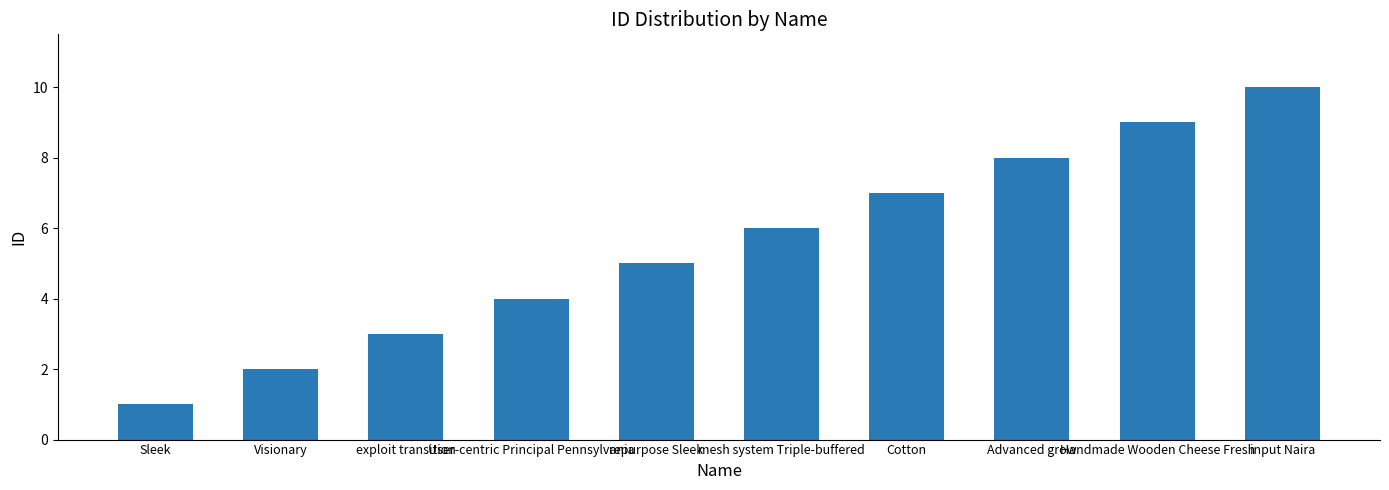

Reading left to right, what are all the values shown in this chart?

Sleek=1	Visionary=2	exploit transition=3	User-centric Principal Pennsylvania=4	repurpose Sleek=5	mesh system Triple-buffered=6	Cotton=7	Advanced grow=8	Handmade Wooden Cheese Fresh=9	input Naira=10